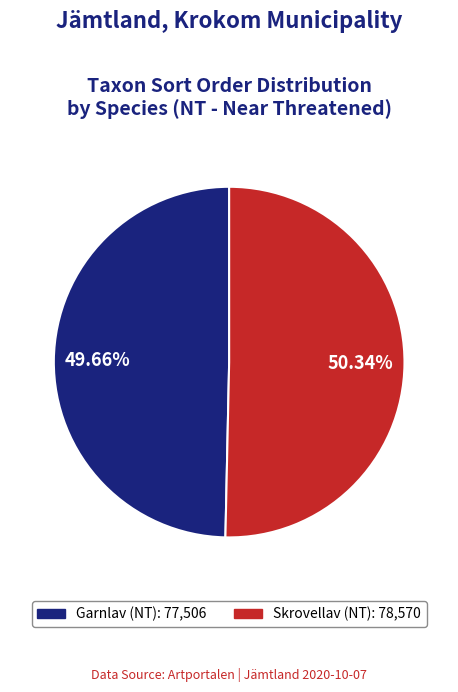

To the nearest percent, what percentage of the pie is Garnlav (NT)?

50%